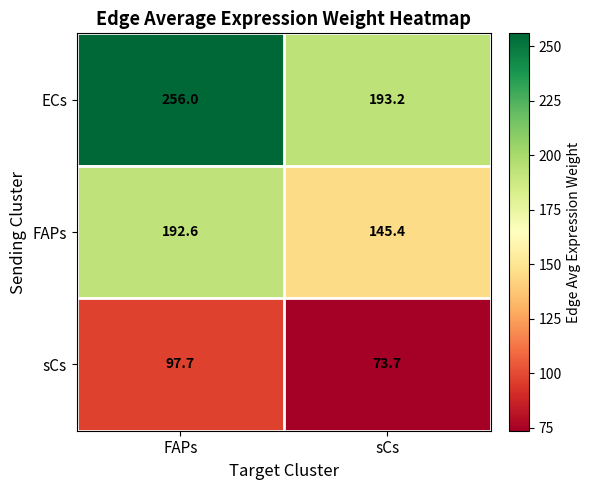

Where is ECs nearest to the value 224?

sCs